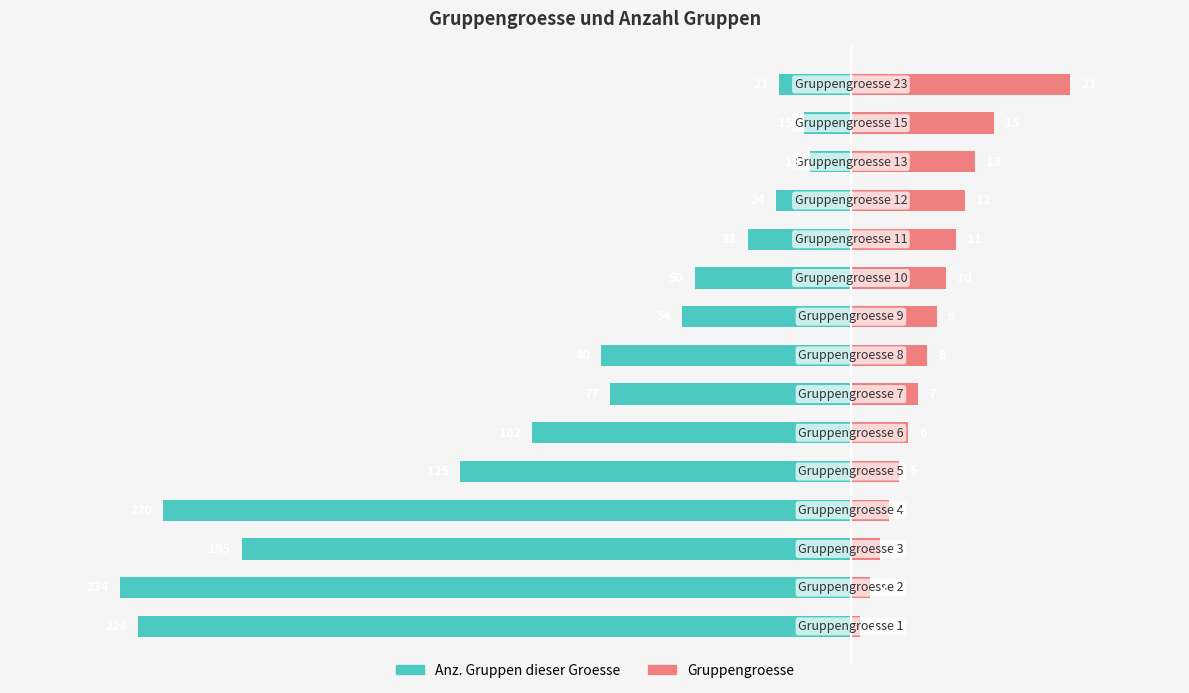

The value of Gruppengroesse (relativ) at −80 is 3.9. True or false?

True